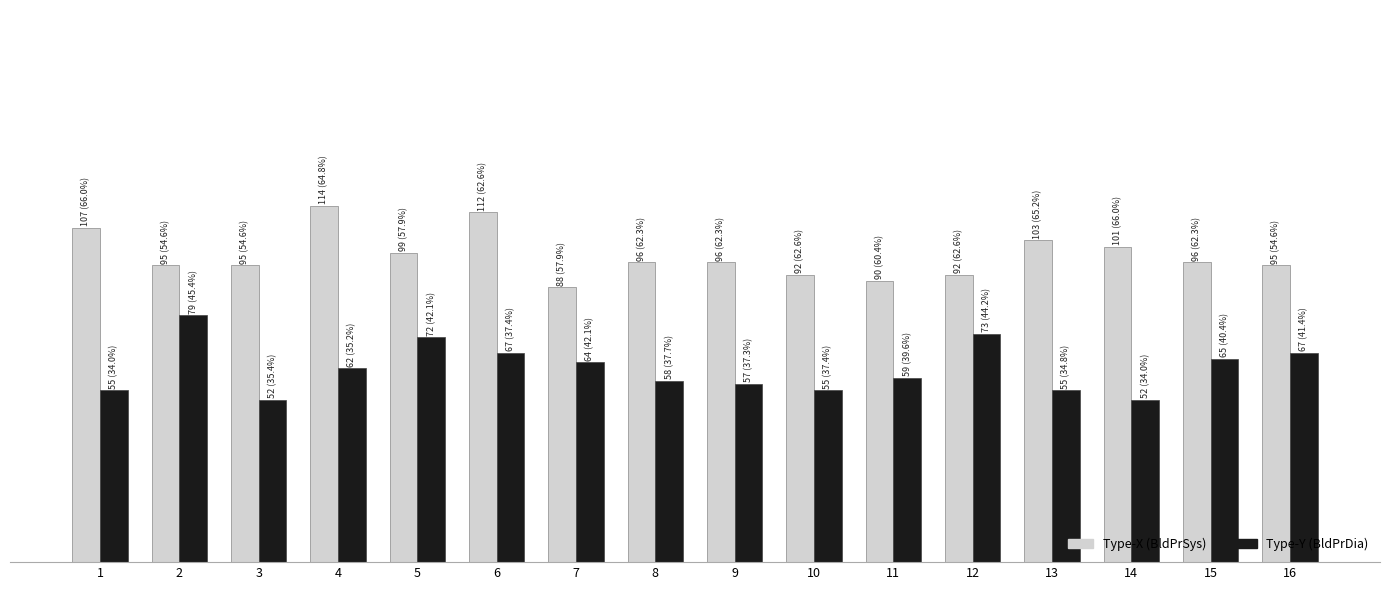

Which series has the largest total across all categories?

Type-X (BldPrSys)